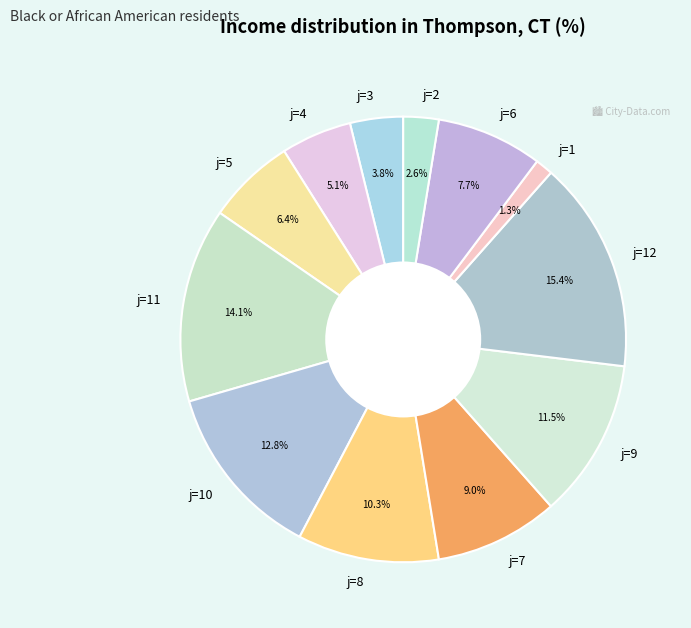

Count the number of slices in the pie.

12